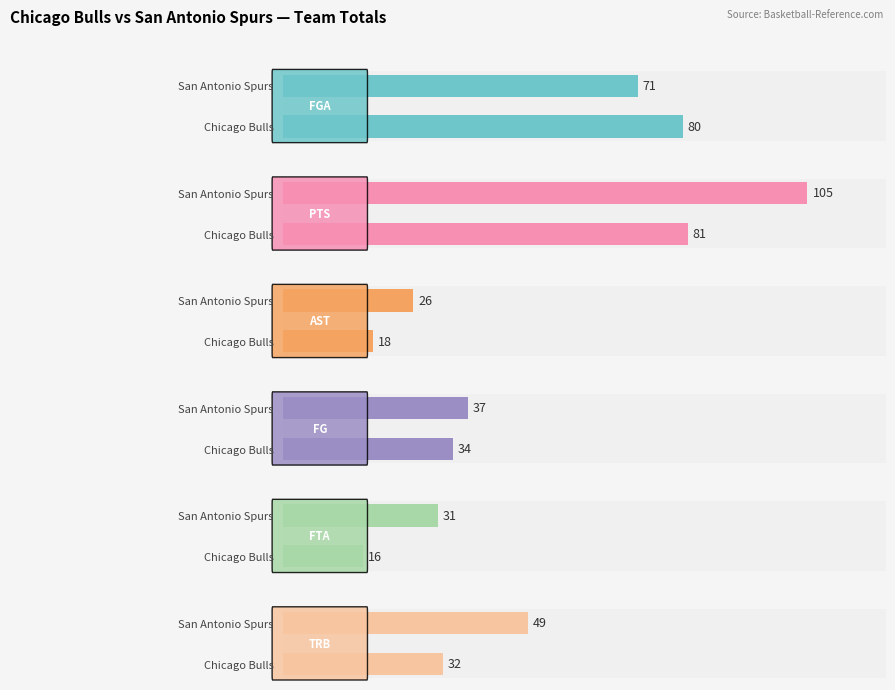

What is the difference between the maximum and minimum values in the FGA series?

9